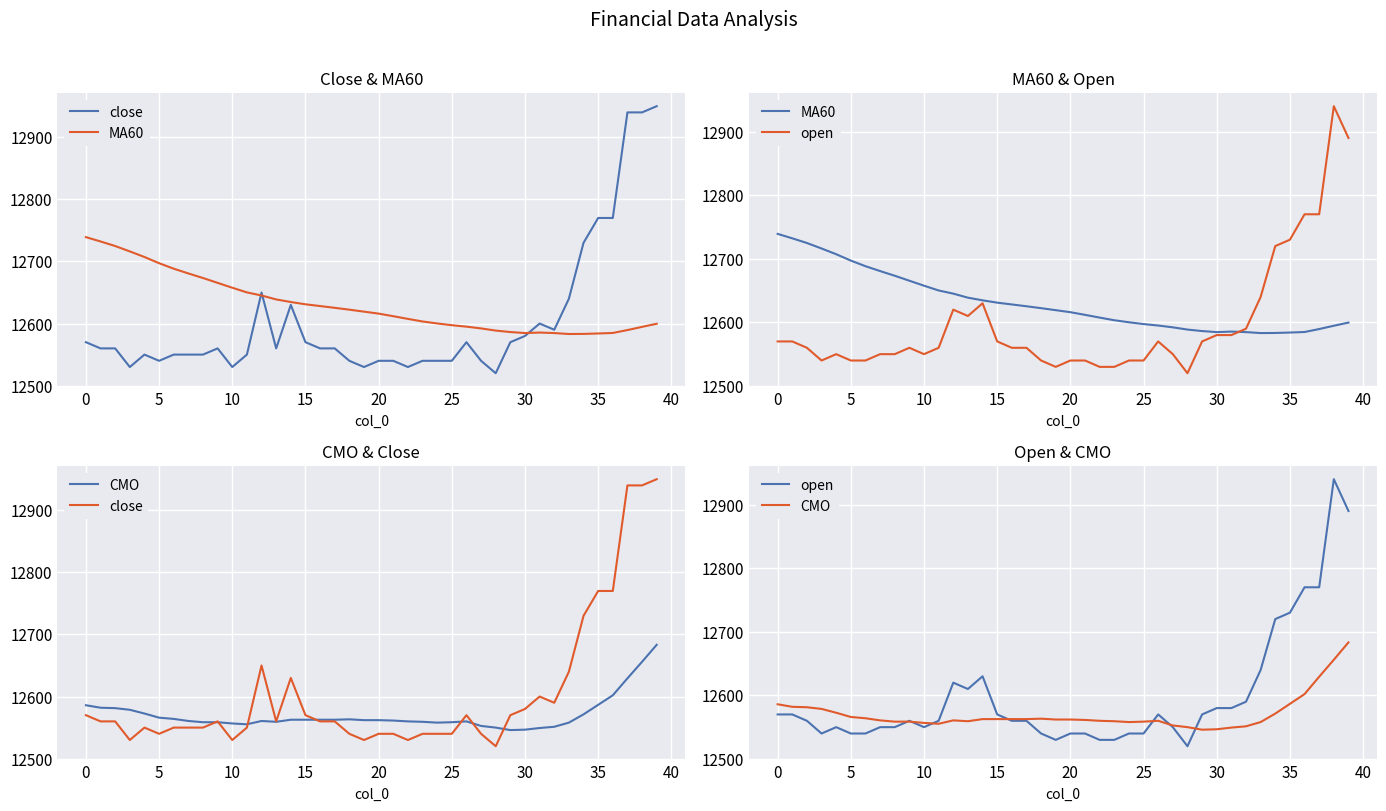

What value does the MA60 series have at 27?

12592.2